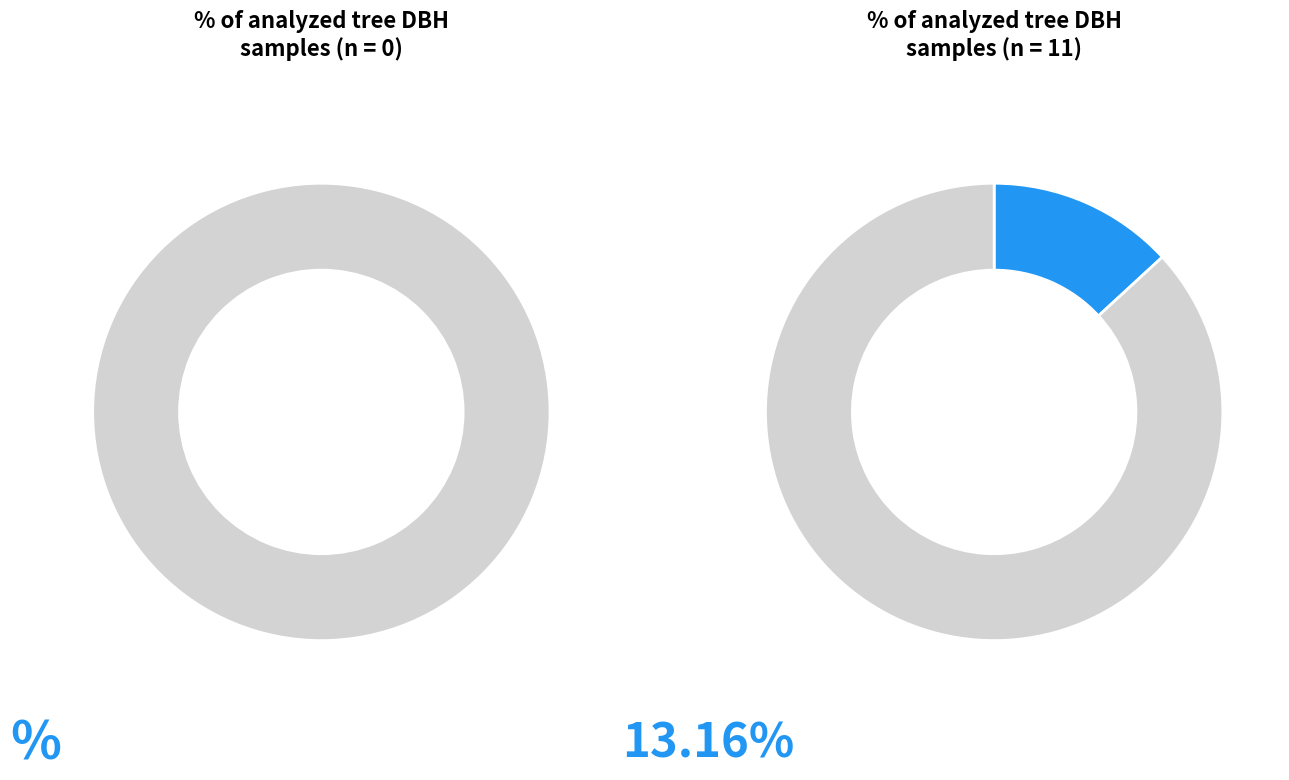

Is there any slice that represents more than half of the pie?

No